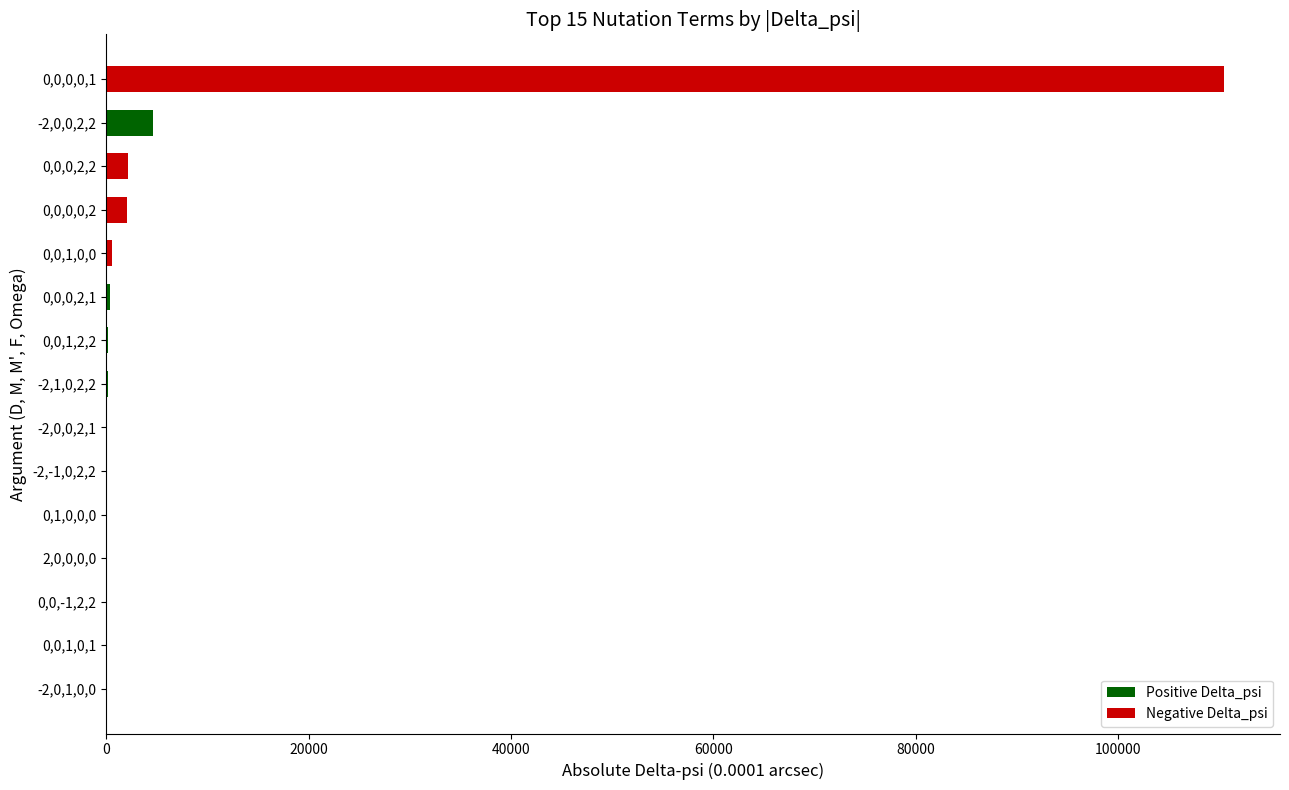

Where is the data nearest to the value 55247?

-2,0,0,2,2